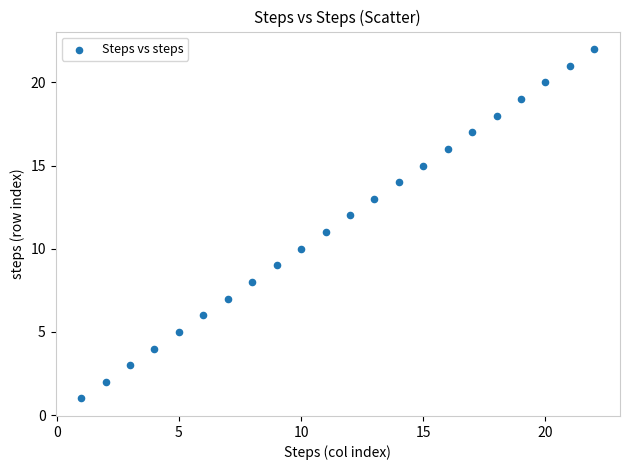

What is the range of X values (max minus min)?

21